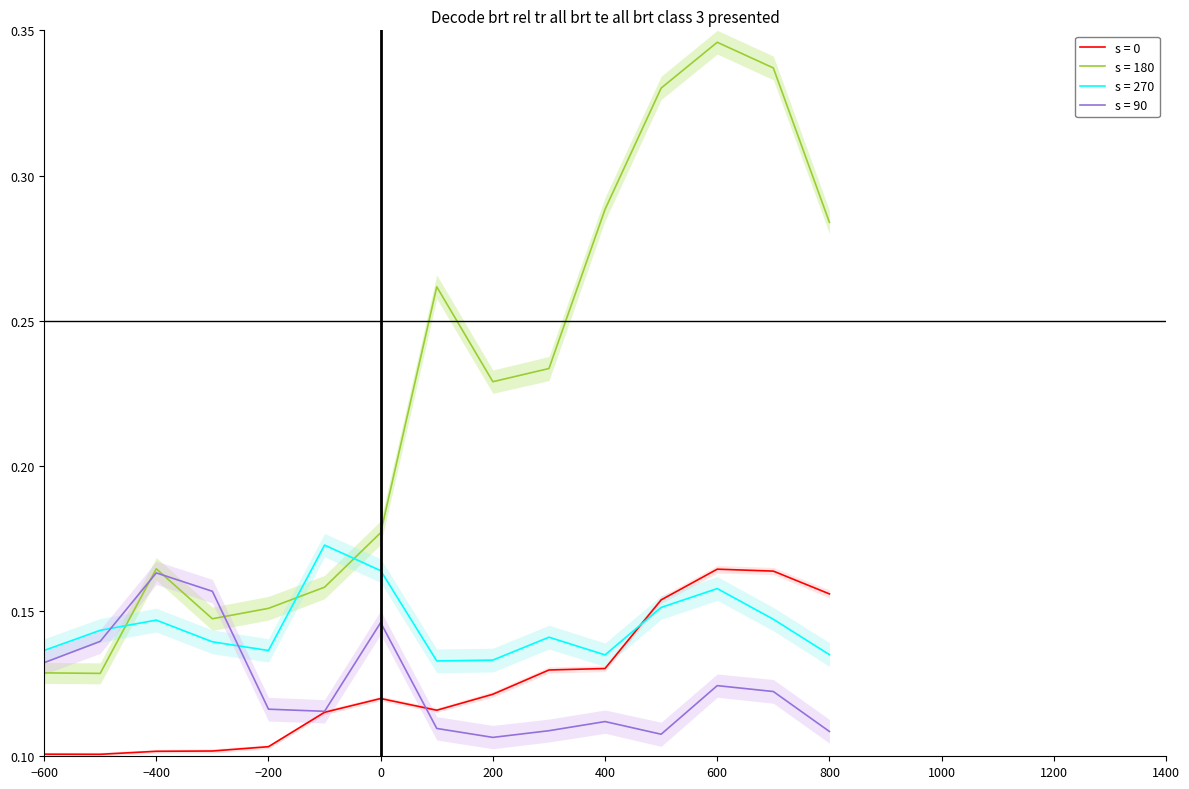

Is the value of s = 180 at 400 greater than the value of s = 90 at −600?

Yes